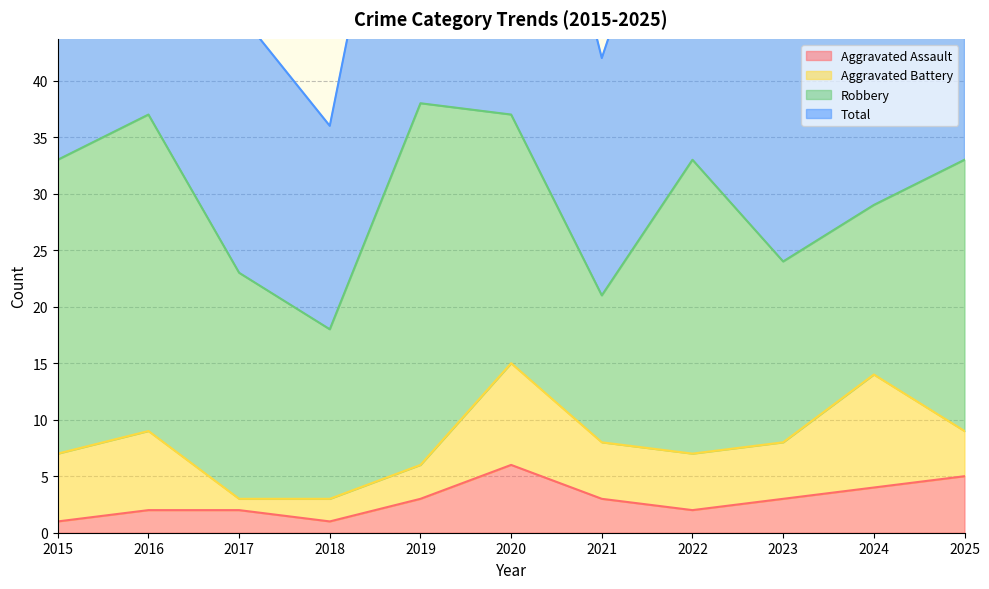

Rank the categories by Total value from lowest to highest.

2018, 2021, 2017, 2023, 2024, 2022, 2025, 2015, 2016, 2020, 2019